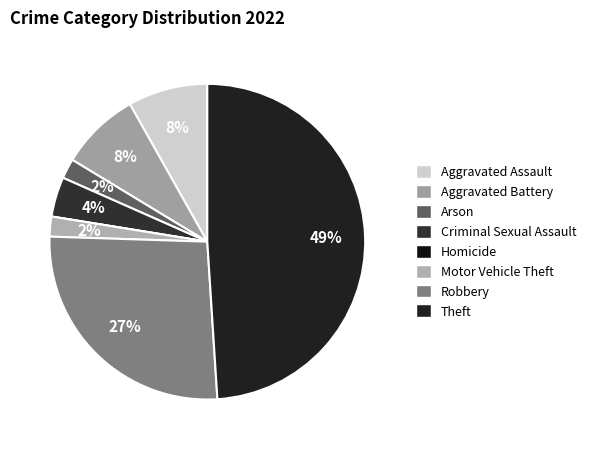

How many segments does this pie chart have?

8